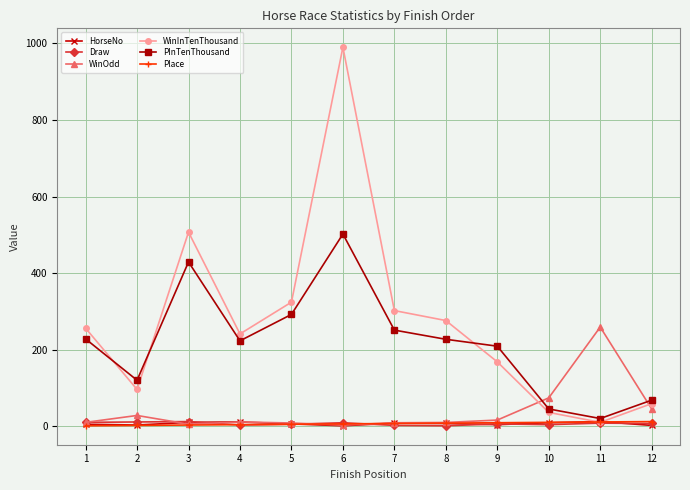

Is the value of WinInTenThousand at 7 greater than the value of Draw at 9?

Yes